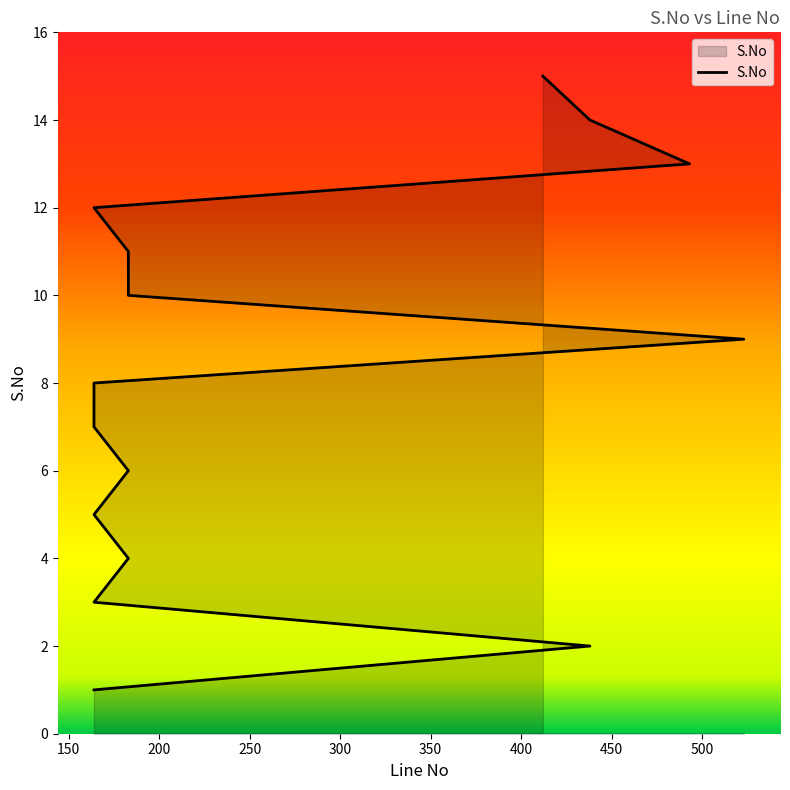

What is the label of the 13th point from the left?

493